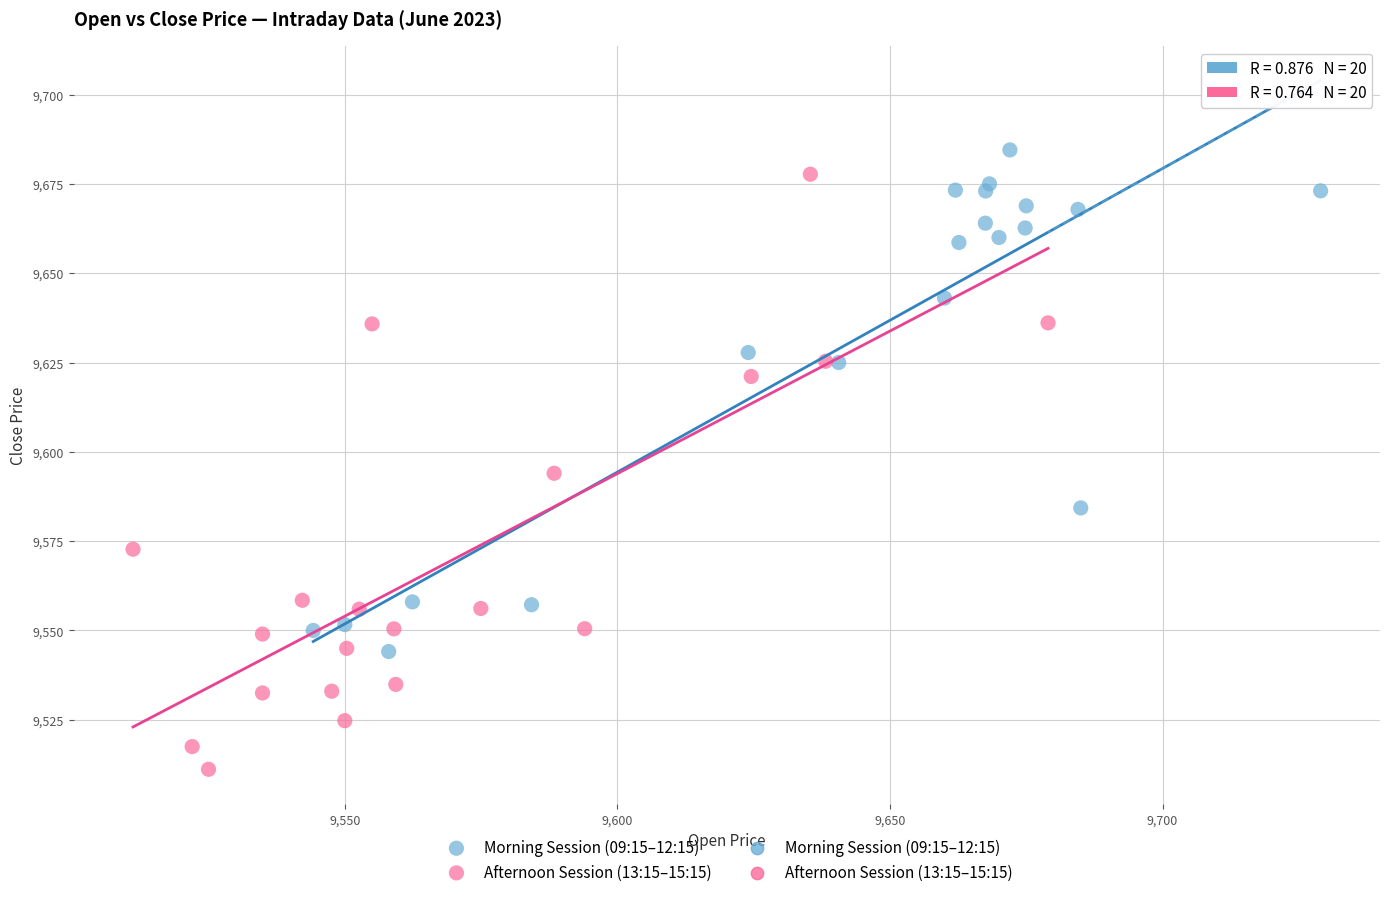

Which series reaches the minimum Y coordinate?

Afternoon Session (13:15–15:15)